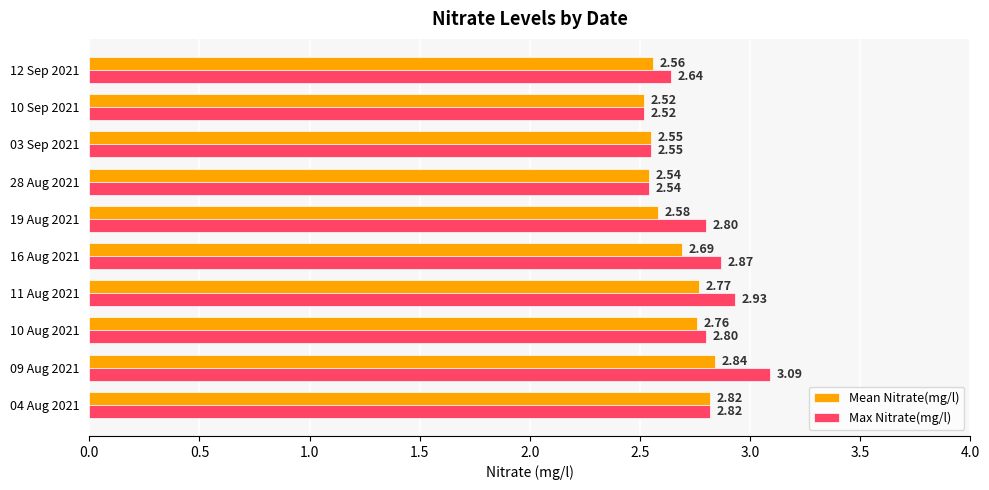

List the series in order of their peak value, lowest first.

Mean Nitrate(mg/l), Max Nitrate(mg/l)